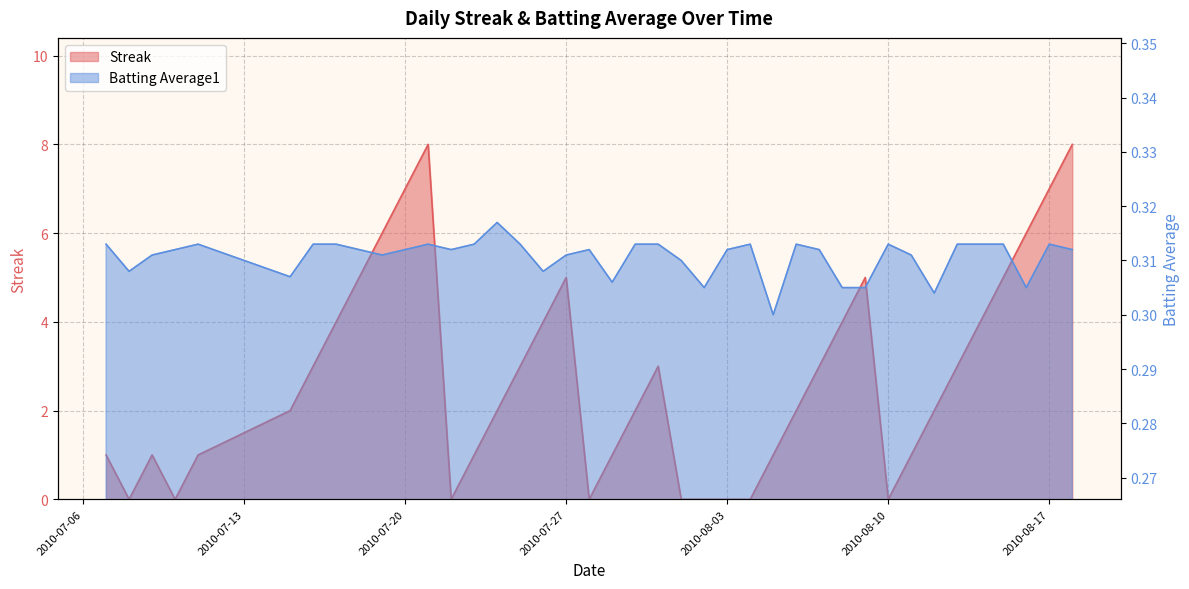

At which label does Streak first exceed 2?

2010-07-16